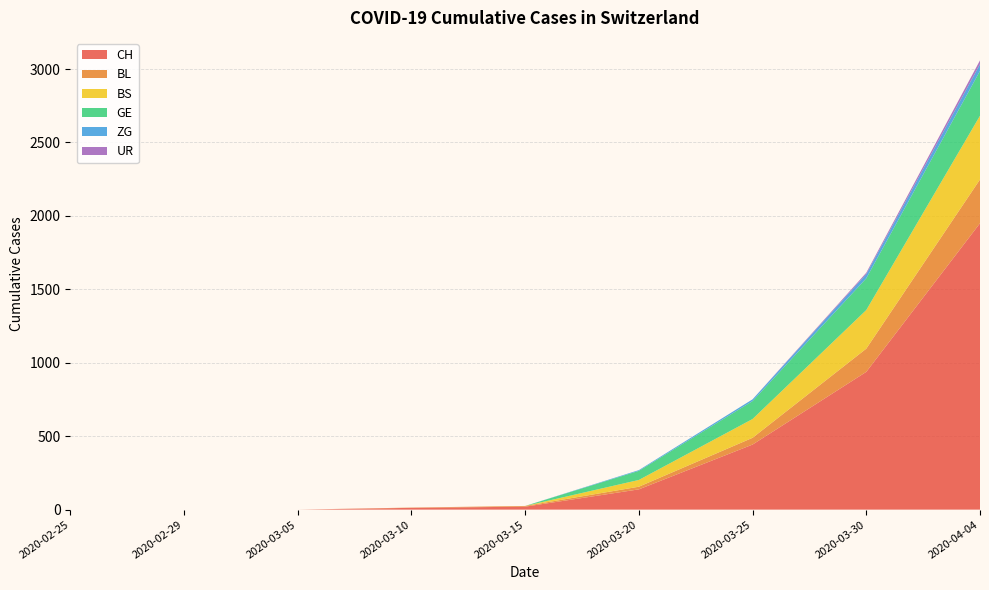

Reading left to right, extract all data points from this chart.

CH: 0	0	0	12	20	138	443	938	1950
BL: 0	0	0	2	5	18	46	158	298
BS: 0	0	0	0	0	46	128	263	434
GE: 0	0	0	0	0	62	122	216	305
ZG: 0	0	0	0	0	5	12	29	46
UR: 0	0	0	0	0	0	0	9	26